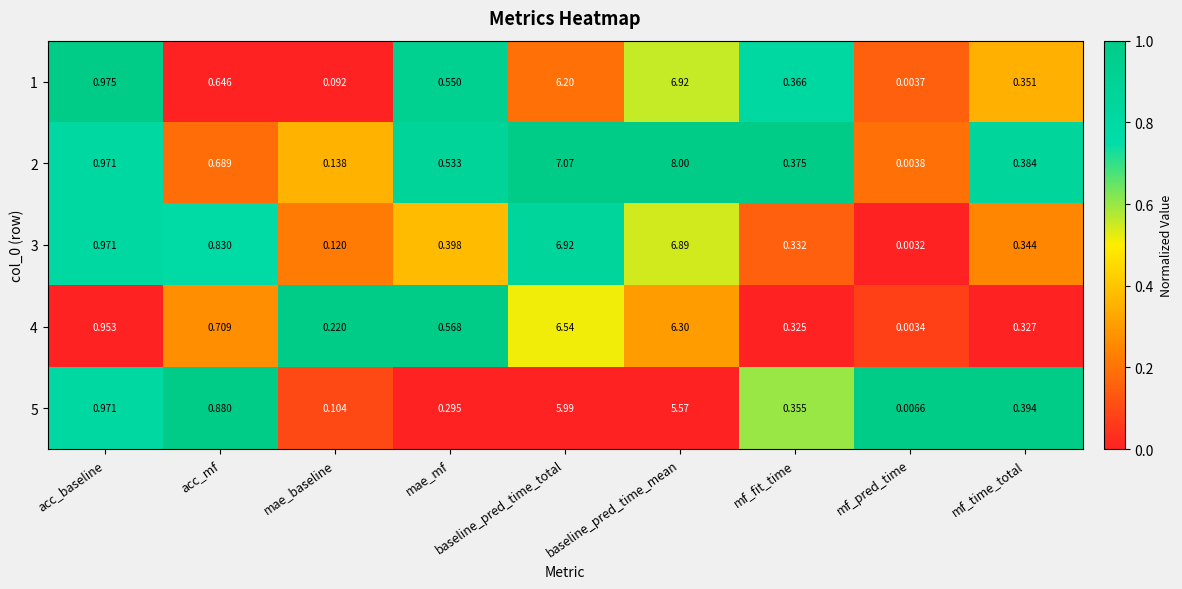

Which category has the lowest value in the 5 series?

mf_pred_time